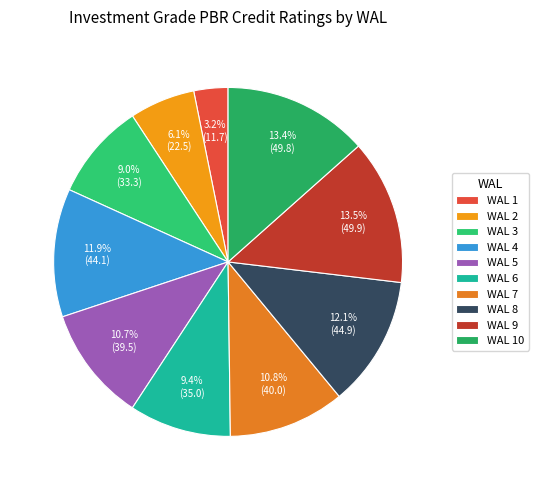

Is it true that WAL 5 is 3% of the pie?

False